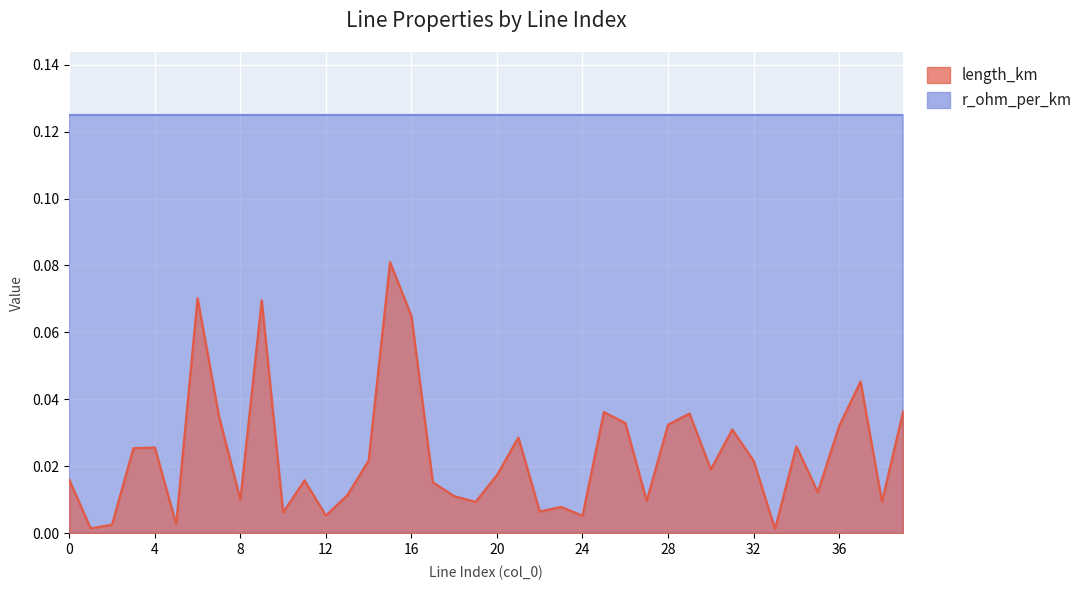

At which category does the chart reach its minimum across all series?

33